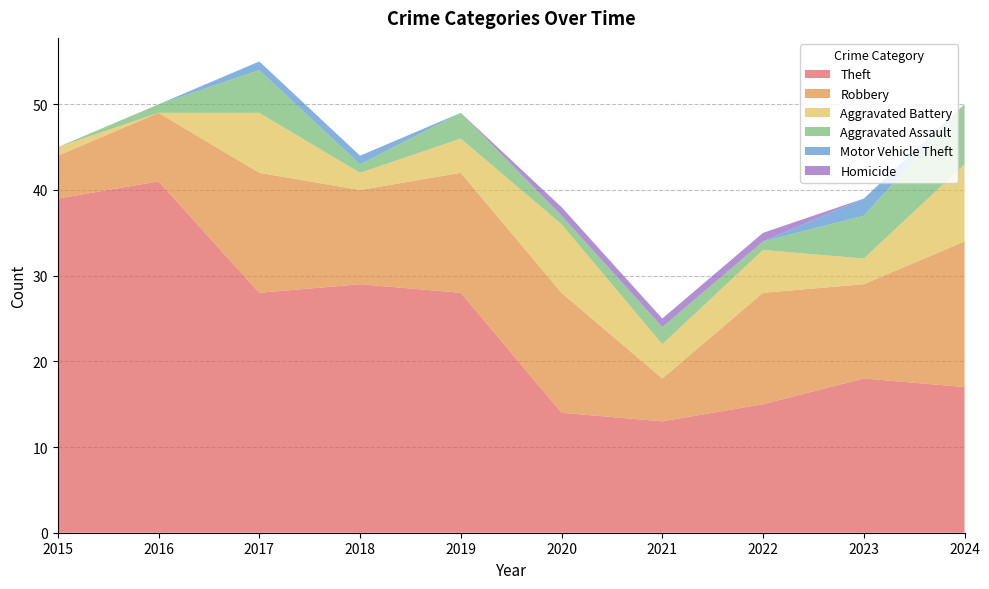

Reading left to right, transcribe all the data shown in this chart.

Theft: 39	41	28	29	28	14	13	15	18	17
Robbery: 5	8	14	11	14	14	5	13	11	17
Aggravated Battery: 1	0	7	2	4	8	4	5	3	9
Aggravated Assault: 0	1	5	1	3	1	2	1	5	7
Motor Vehicle Theft: 0	0	1	1	0	0	0	0	2	0
Homicide: 0	0	0	0	0	1	1	1	0	0